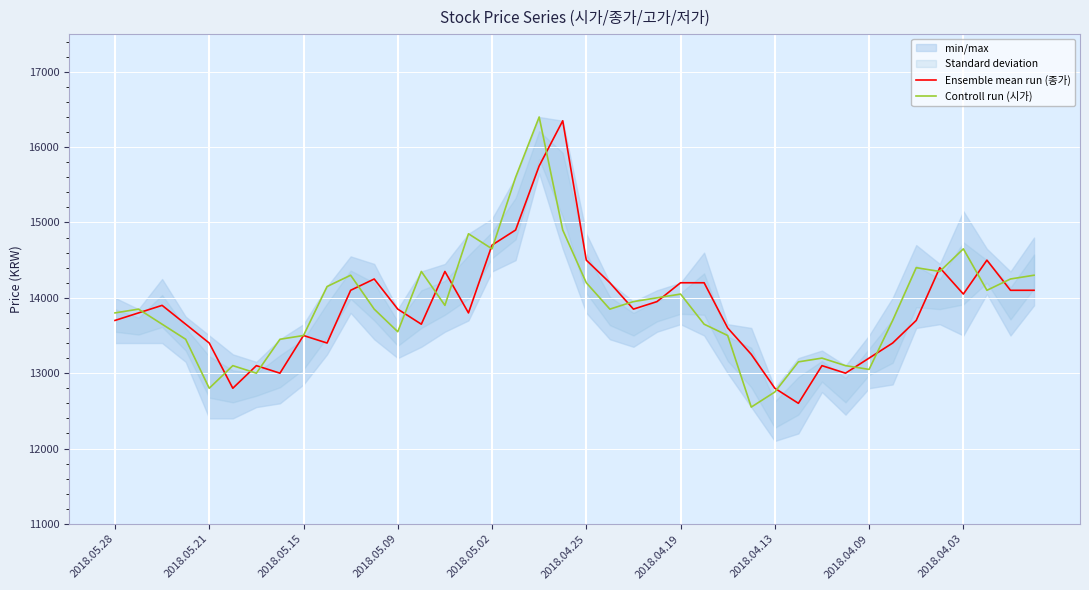

What is the spread (max minus min) of values at 25?

550